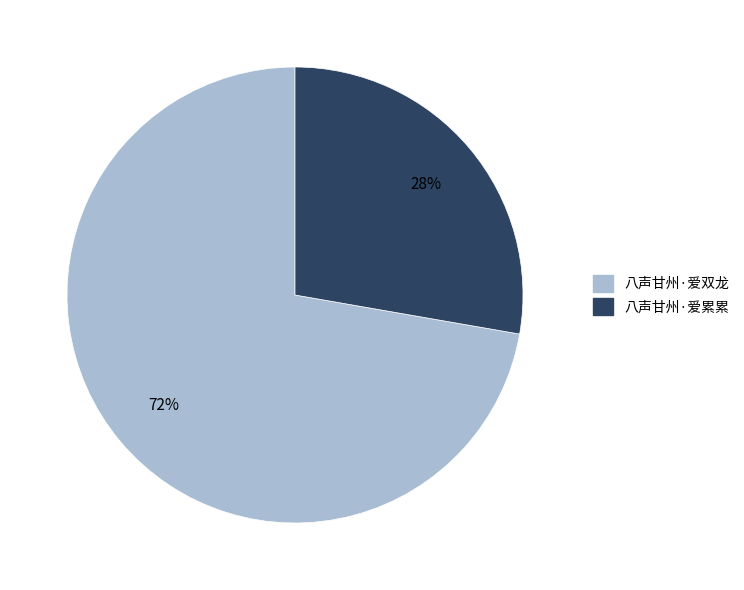

Which category accounts for the majority?

八声甘州·爱双龙